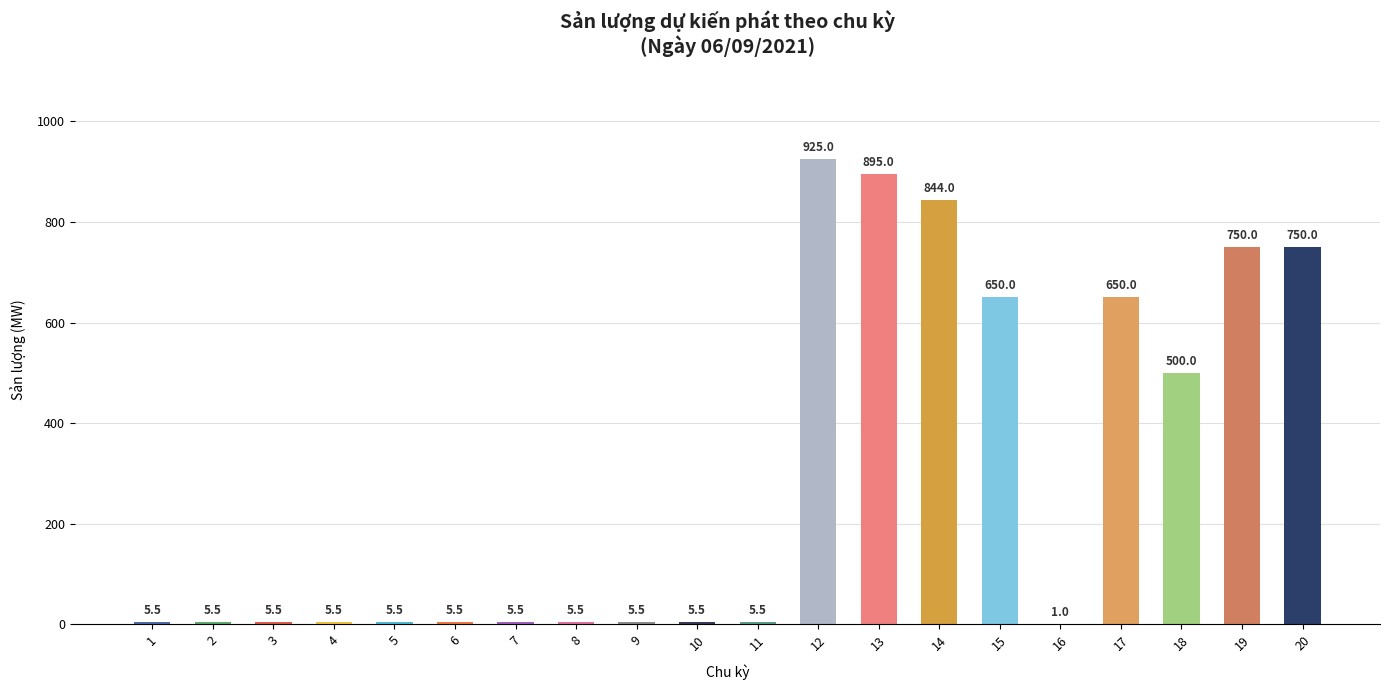

At which label does the data first exceed 5?

1